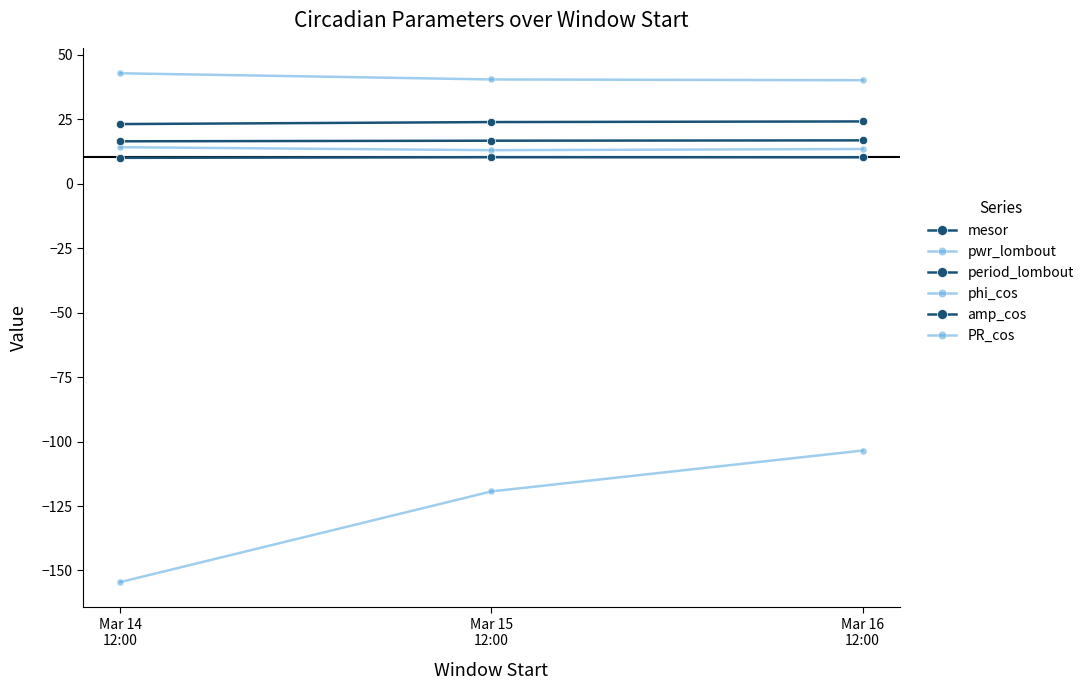

How many categories are shown in the chart?

3